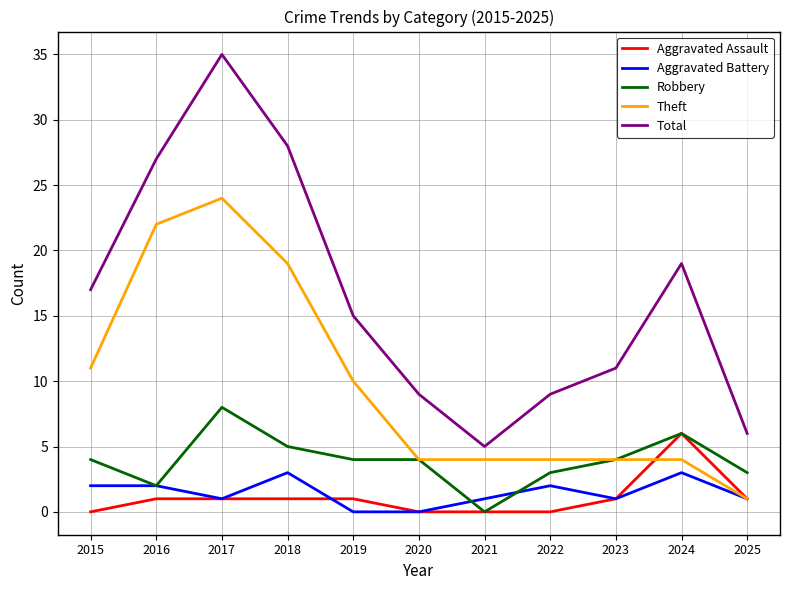

At which category does the chart reach its peak across all series?

2017